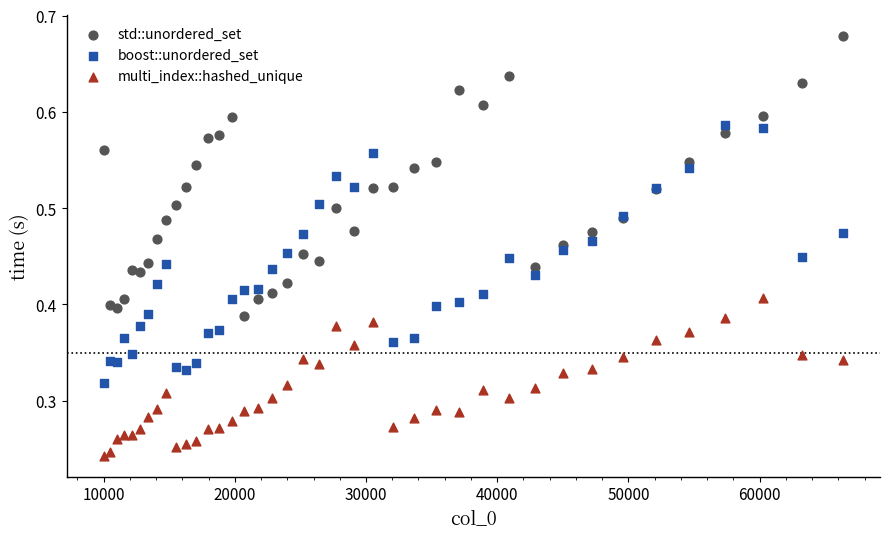

Which series reaches the minimum Y coordinate?

multi_index::hashed_unique